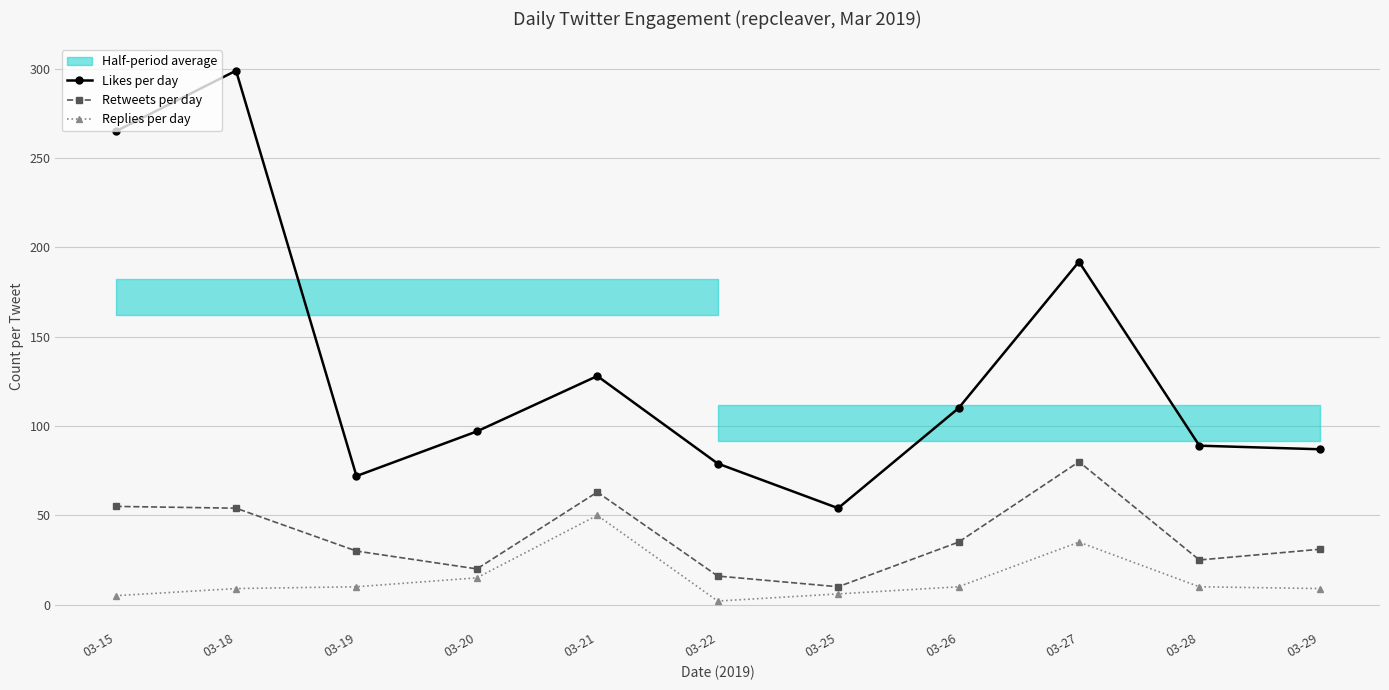

At which label does Replies per day reach its minimum?

03-22